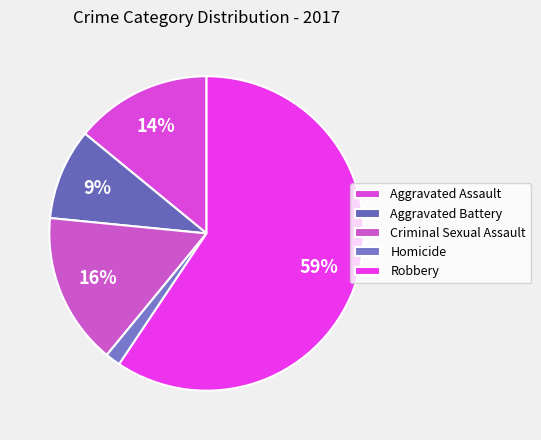

To the nearest percent, what is the difference between the largest and smallest slice percentages?

58%